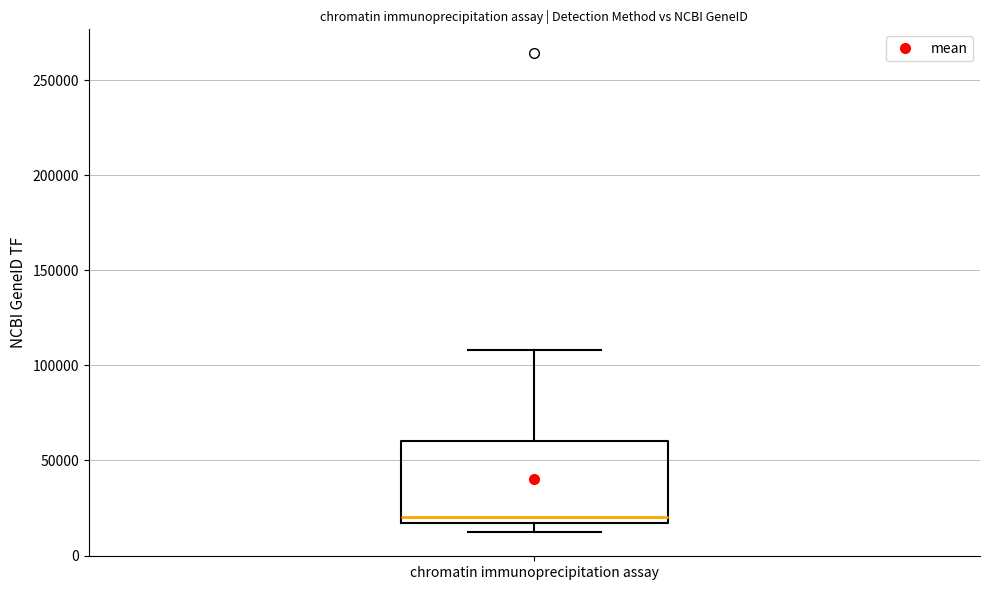

Read this box plot against the y-axis: the position of the median line, the range covered by the box, and the ends of both whiskers. The values are not printed on the chart, so give them approximately, as read against the axis.

median 20000, box 15000 to 60000, whiskers 10000 to 110000